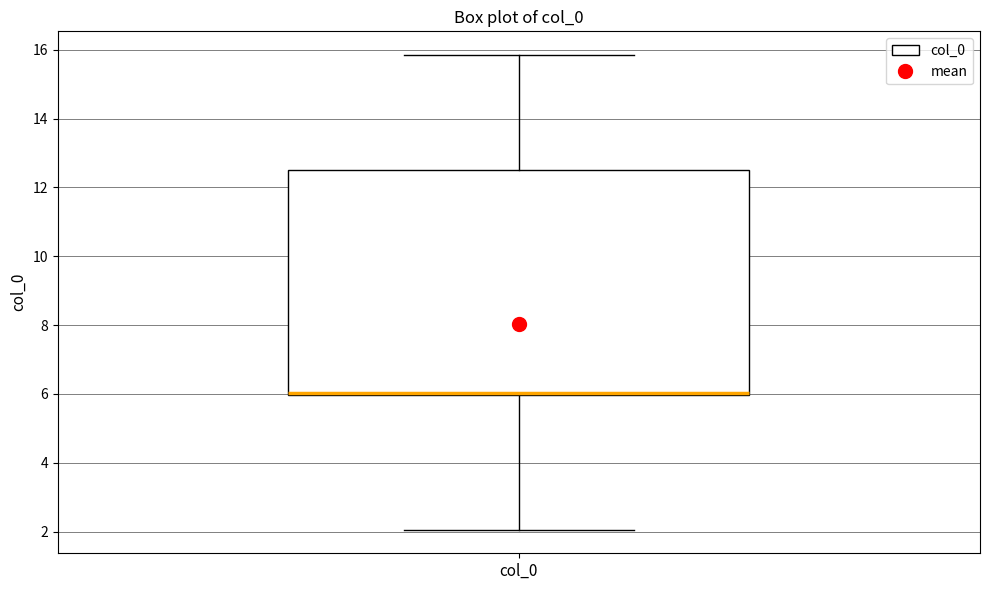

Transcribe this box plot: give where the median line is, the range the box spans, and where the two whiskers end, as read against the y-axis. The values are not printed on the chart, so give them approximately, as read against the axis.

median 6.0 (drawn on the box's lower edge), box 6.0 to 12.6, whiskers 2.0 to 15.8